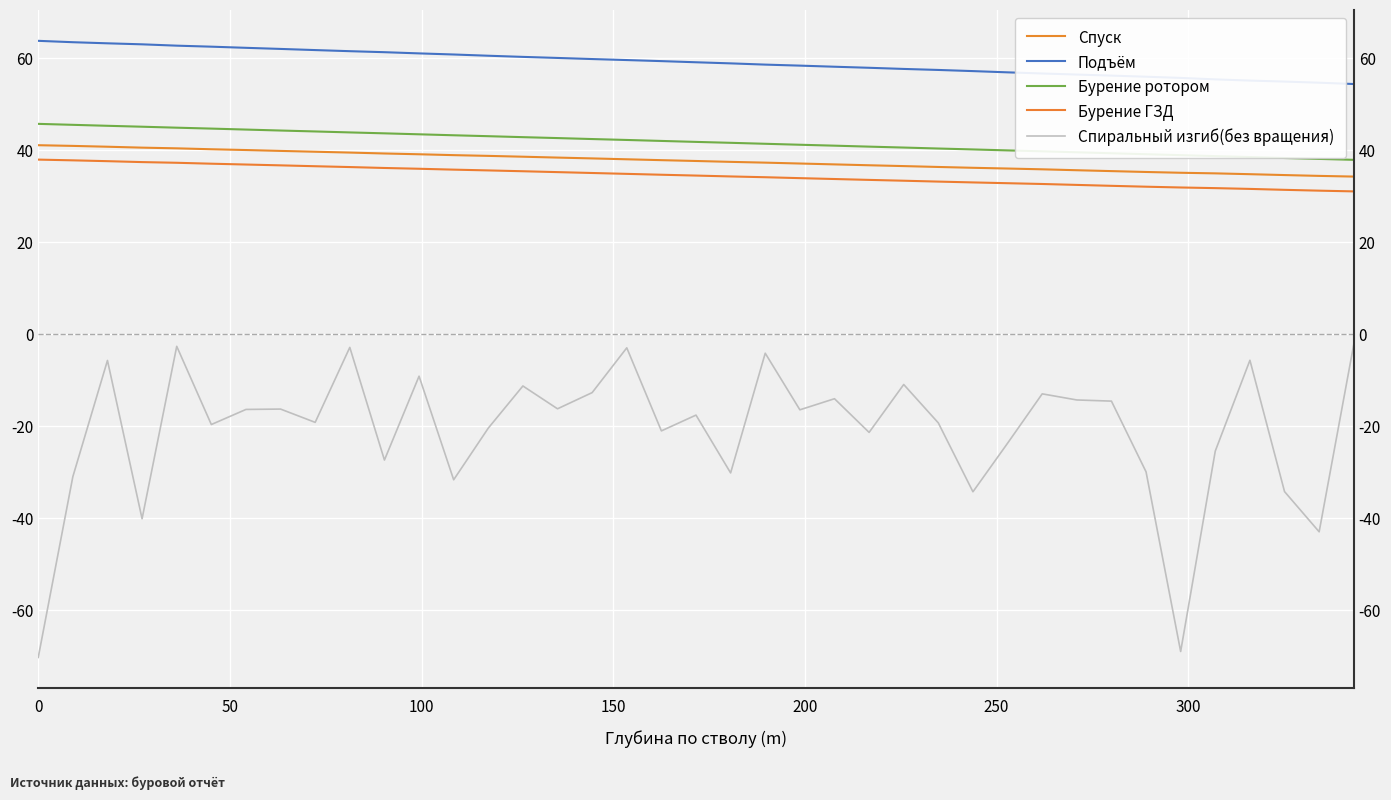

Which series has the largest total across all categories?

Подъём